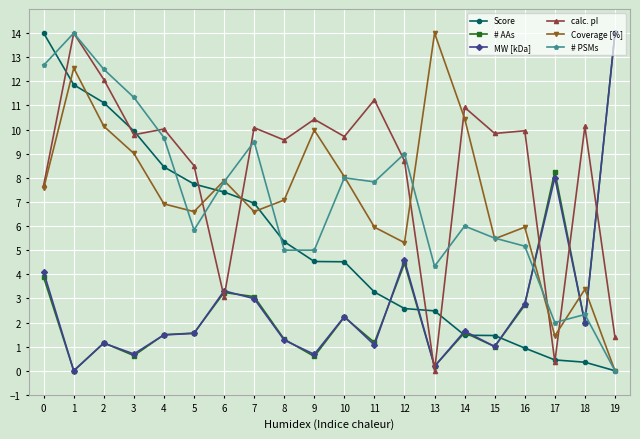

How many data points in calc. pI are above 9?

13